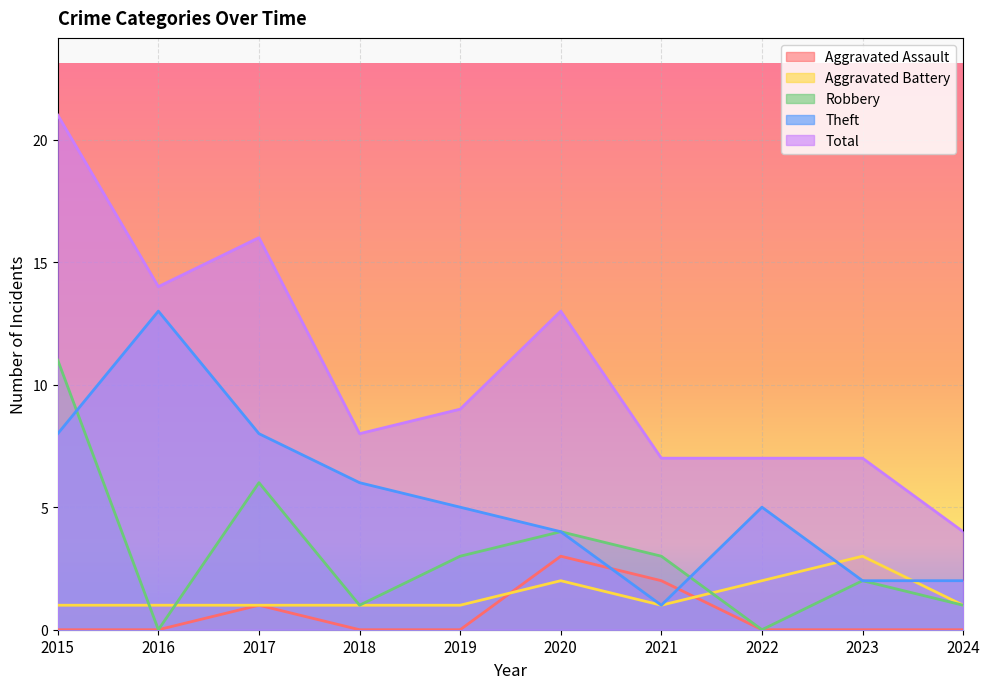

How many lines are shown in the chart?

5